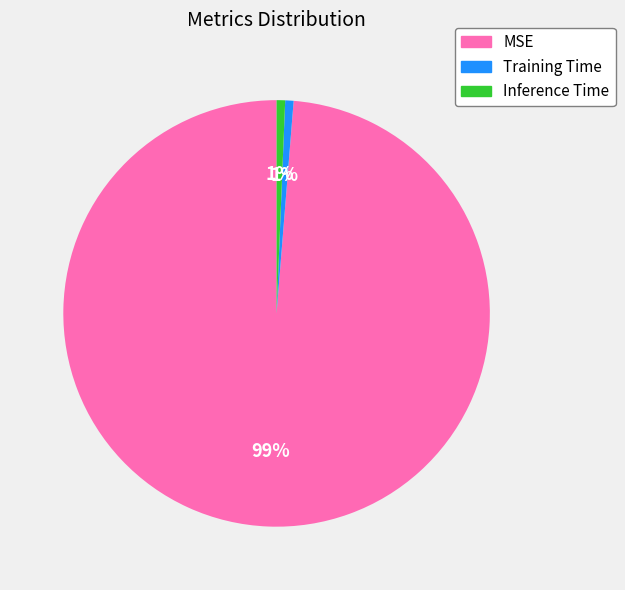

To the nearest percent, what is the average slice percentage?

33%